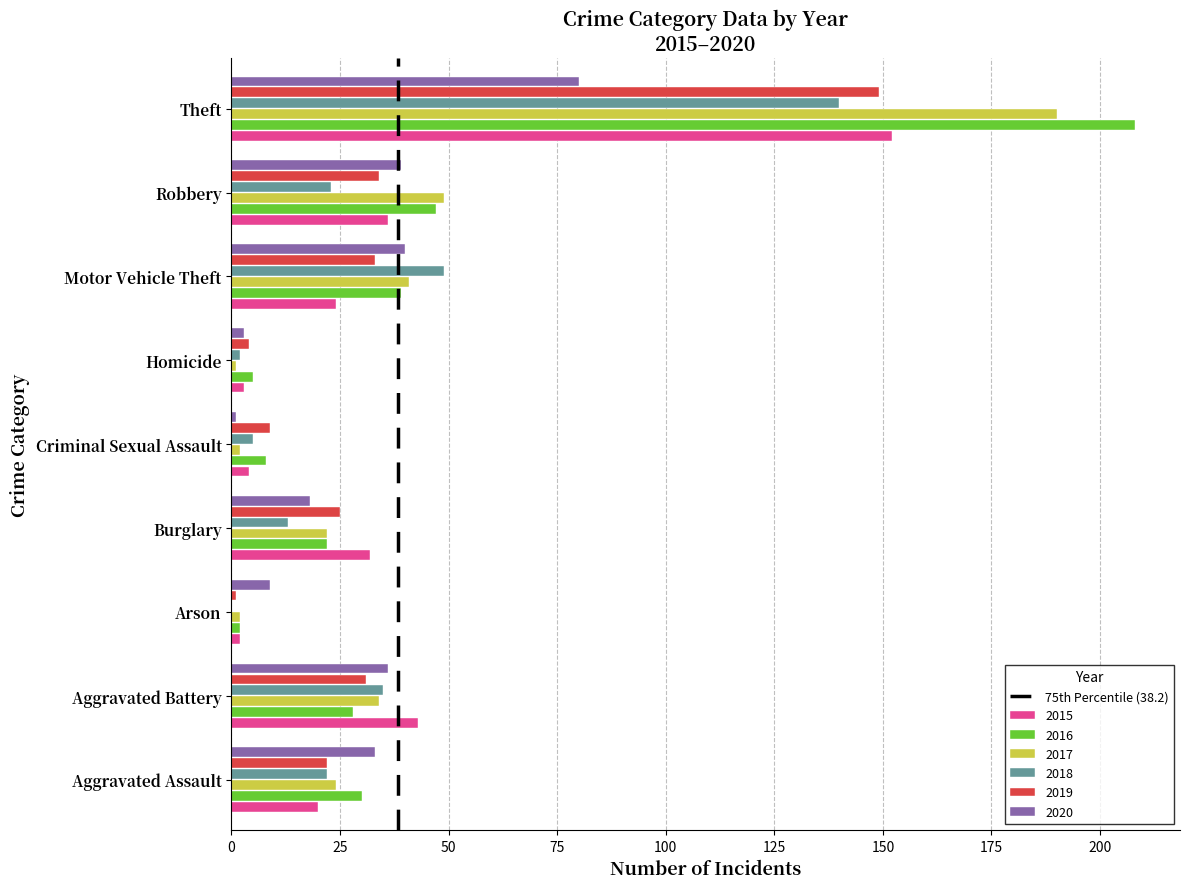

The 2020 series shows 39 at Robbery. True or false?

True